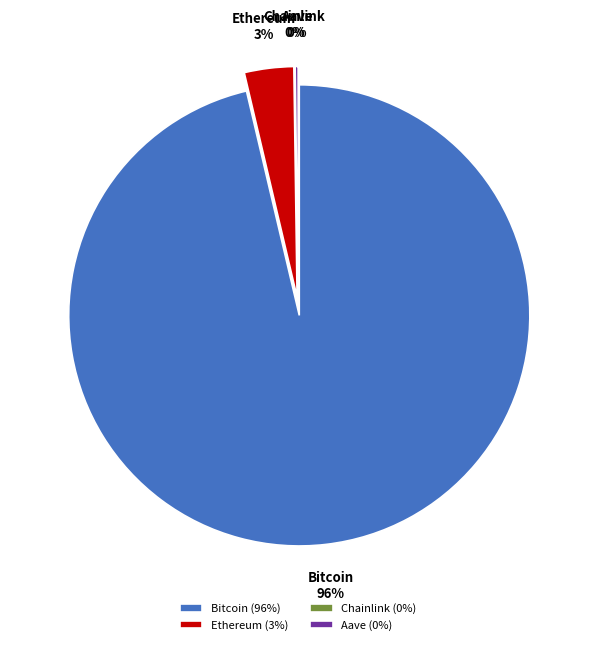

To the nearest percent, what is the difference between the largest and smallest slice percentages?

96%